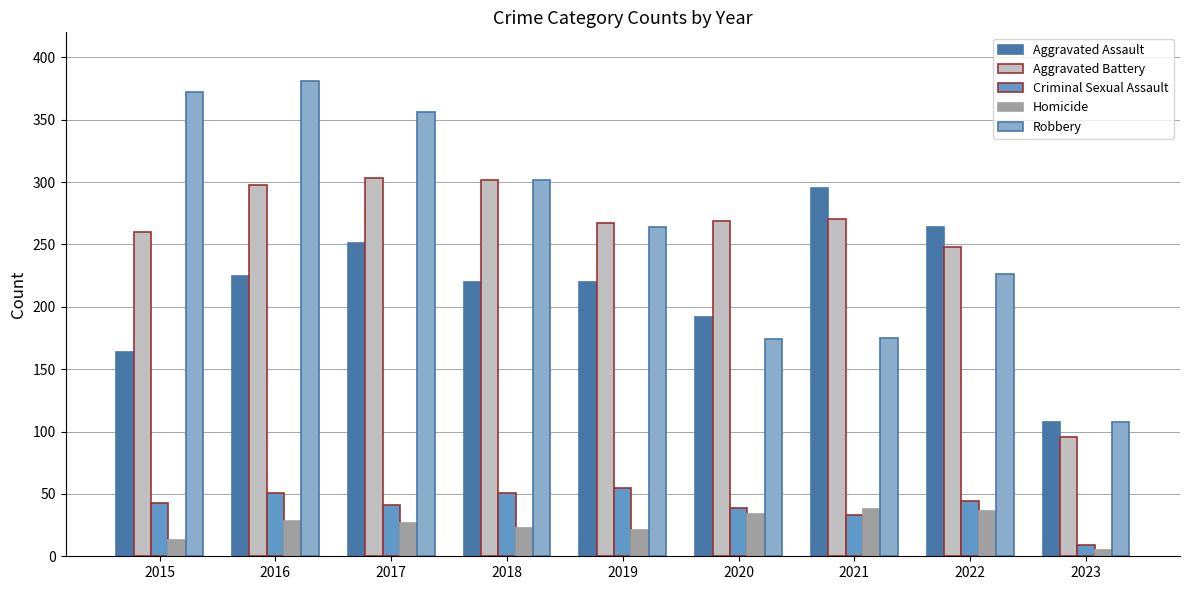

Is the value of Robbery at 2021 greater than the value of Criminal Sexual Assault at 2020?

Yes